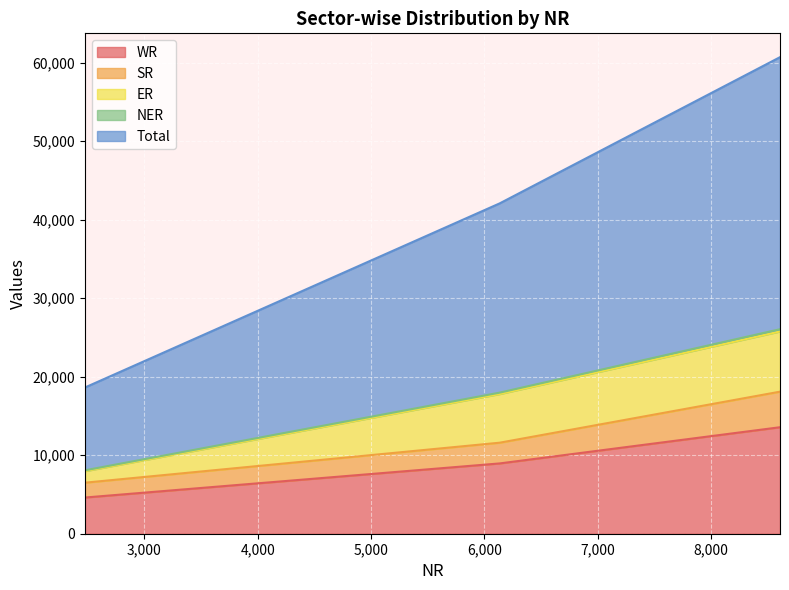

What is the maximum value for WR?

13564